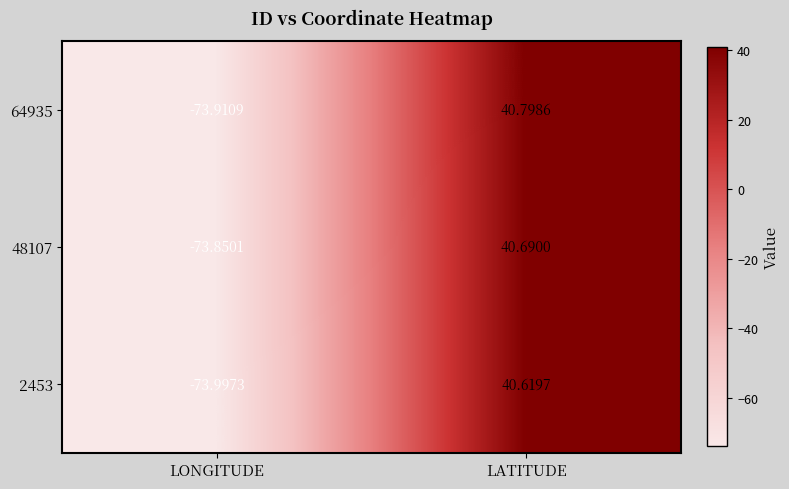

Is the value of 2453 at LONGITUDE greater than the value of 48107 at LATITUDE?

No